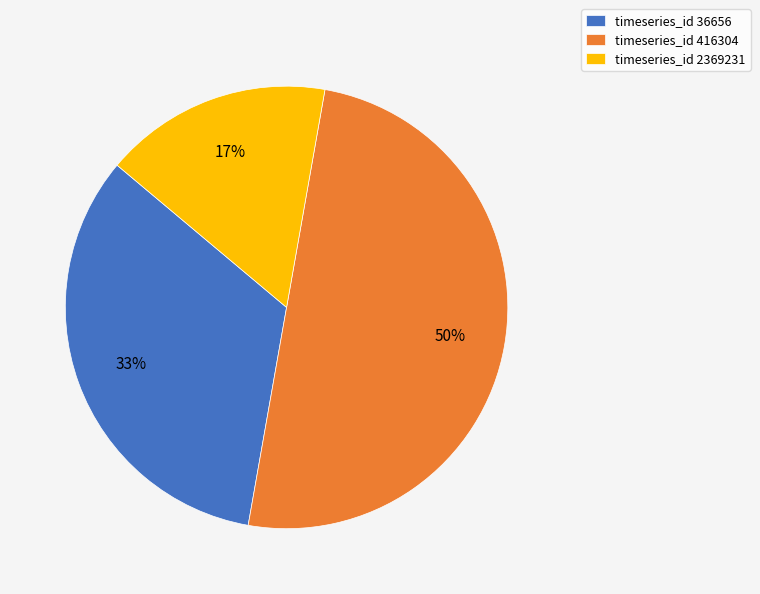

To the nearest percent, what is the difference between the timeseries_id 416304 and timeseries_id 2369231 slice percentages?

33%